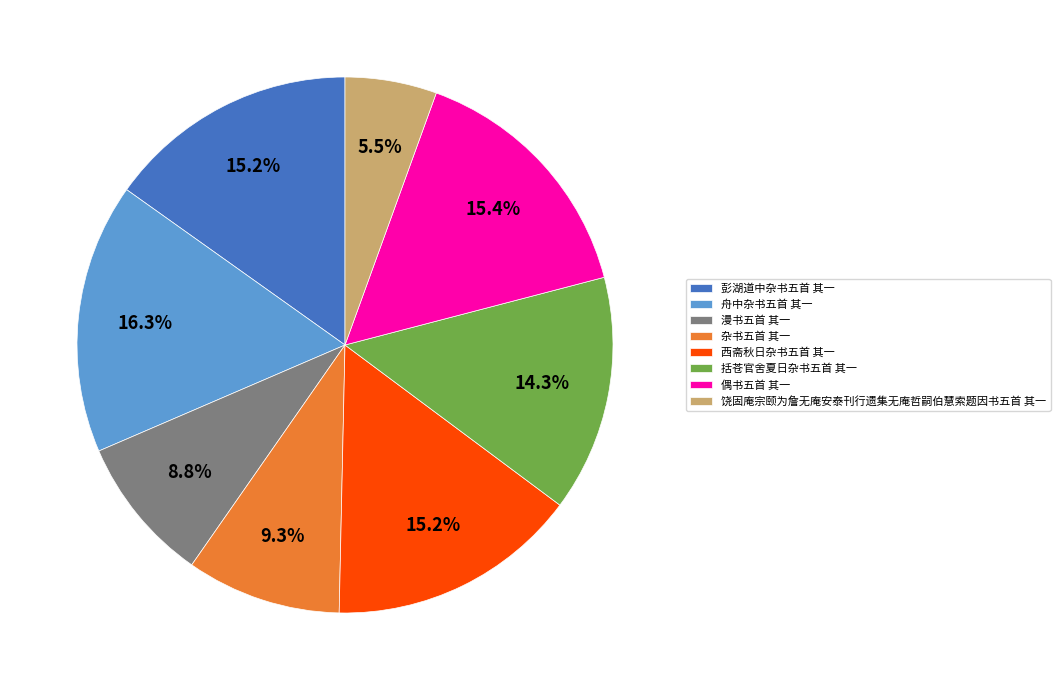

To the nearest percent, what is the combined percentage of 西斋秋日杂书五首 其一 and 杂书五首 其一?

24%